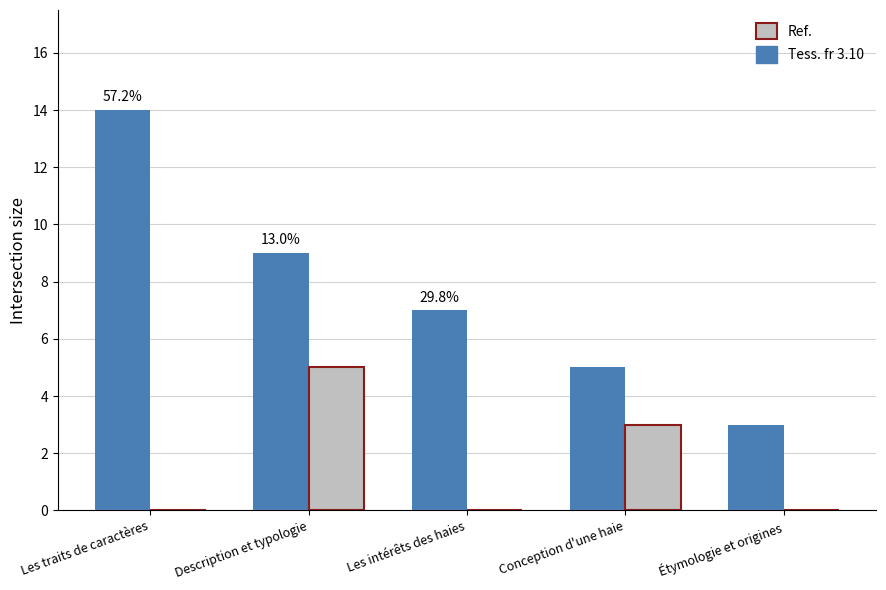

What are all the series names shown in the legend?

Ref., Tess. fr 3.10